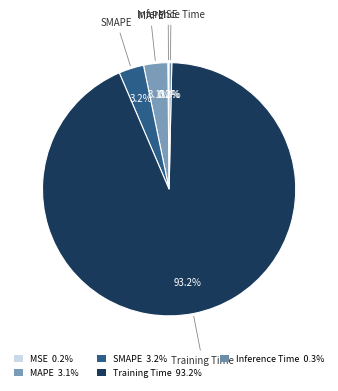

What percentage is NOT represented by MSE?

99.8%